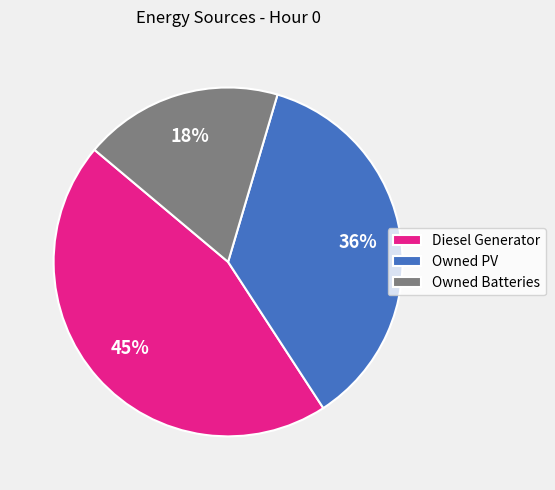

What percentage is the Diesel Generator slice, to the nearest percent?

45%